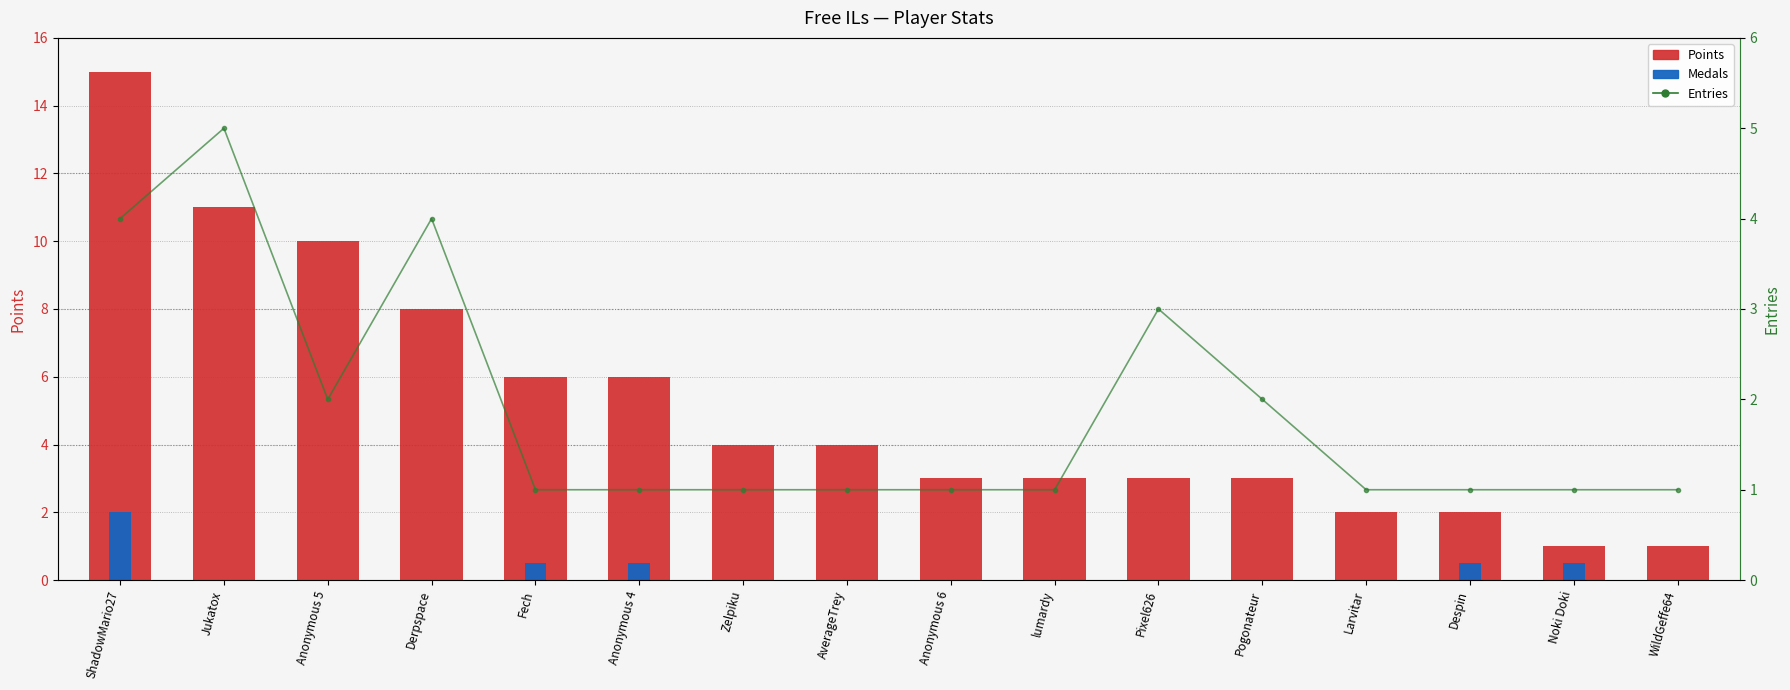

What are all the series names shown in the legend?

Points, Medals, Entries